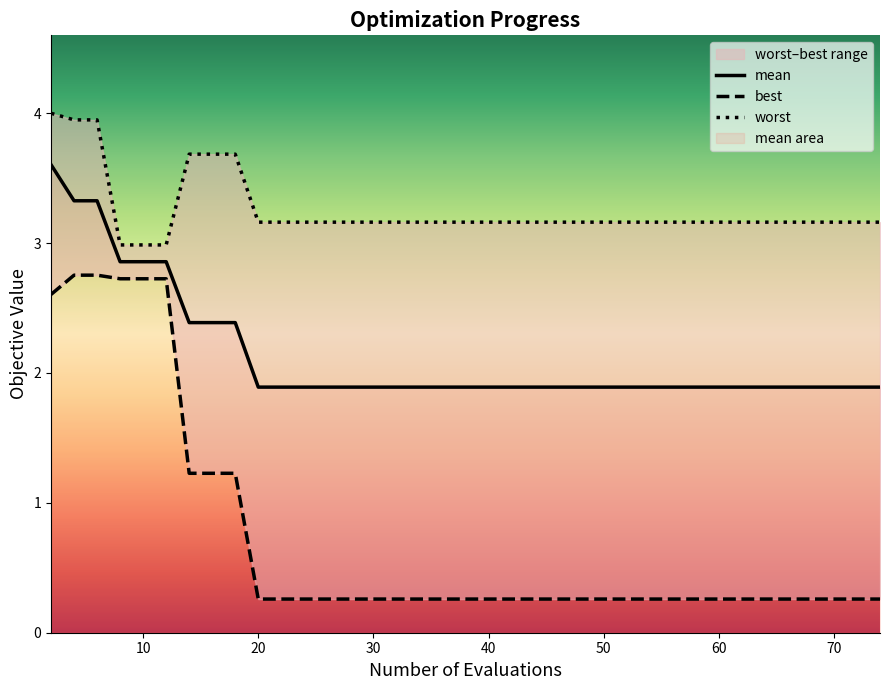

What is the maximum value for mean?

3.6